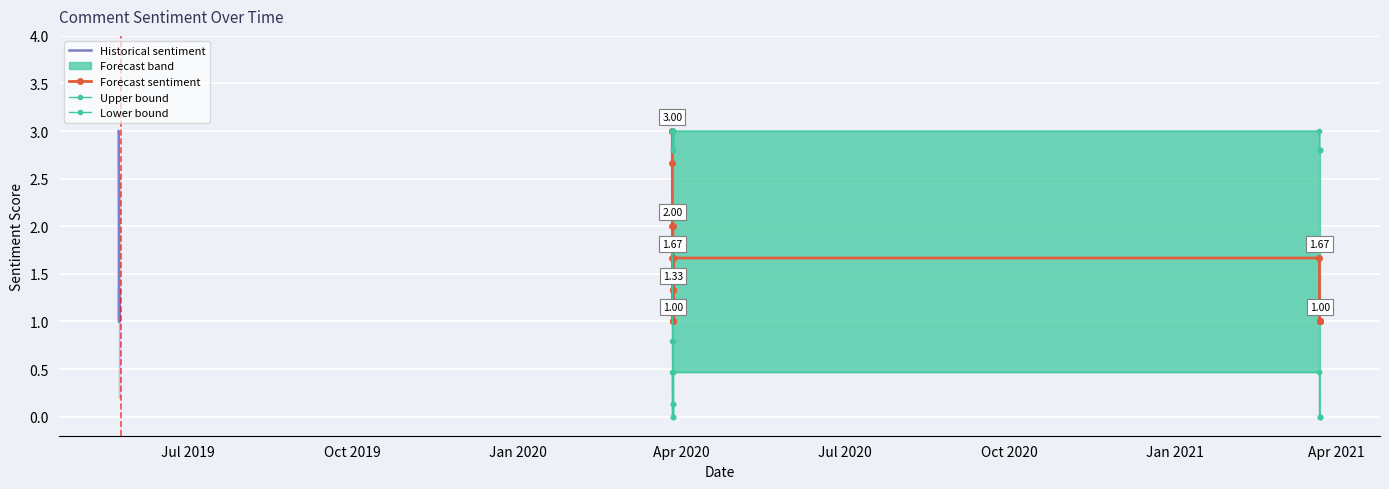

Is this an area chart (filled region under the line)?

No